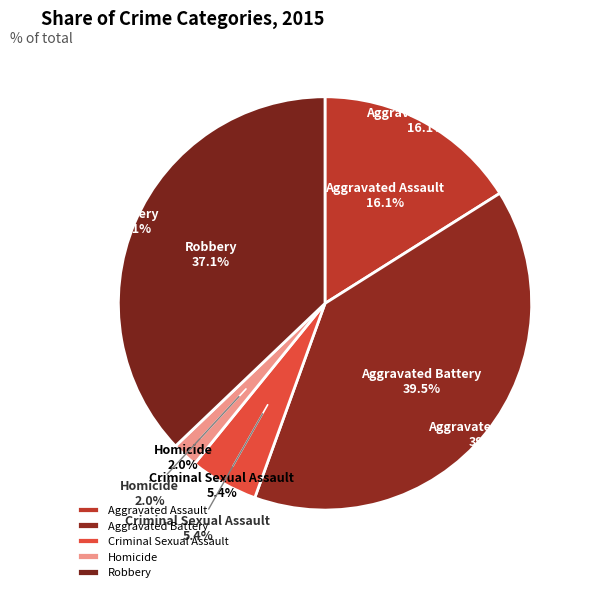

What is the ratio of the value at Robbery to the value at Aggravated Battery?

0.9